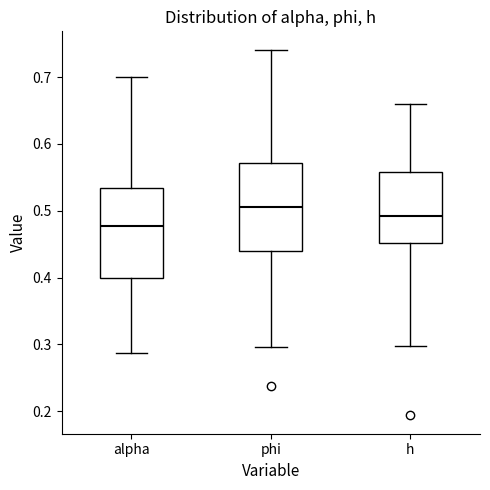

Where does the median line of the box for alpha sit on the y-axis? The values are not printed on the chart, so give them approximately, as read against the axis.

0.48